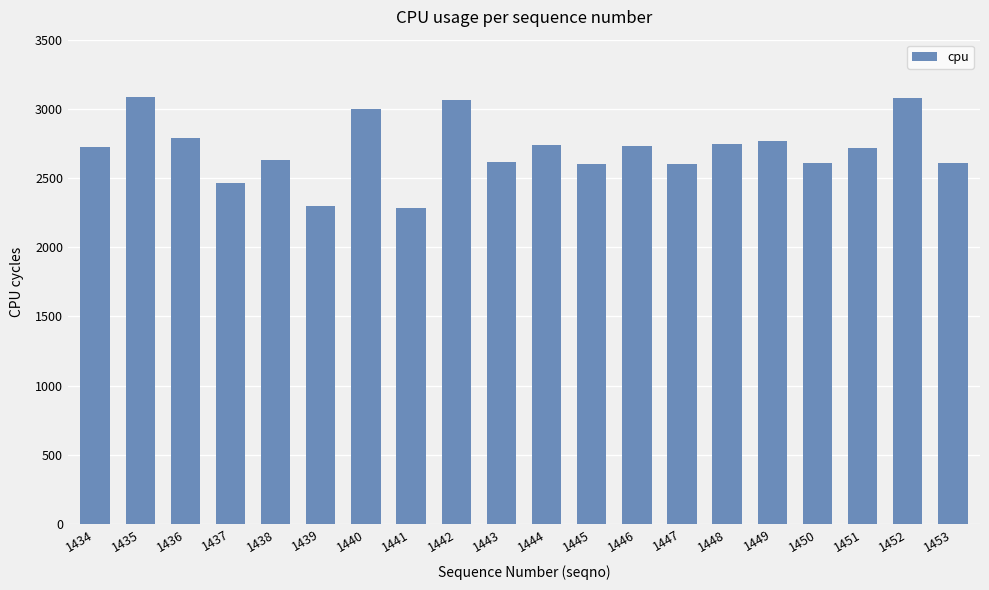

Which has a higher value, 1441 or 1443?

1443